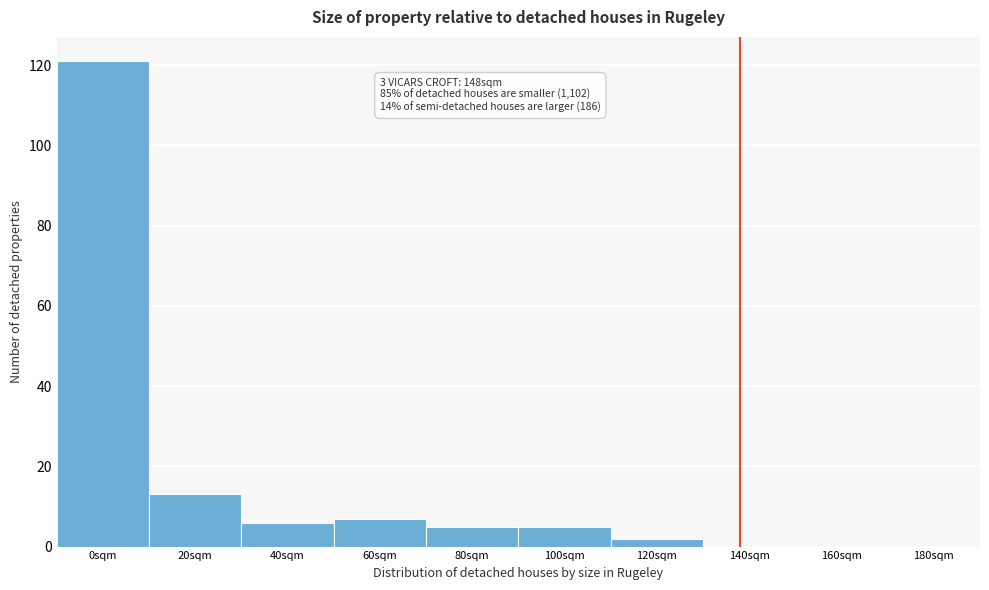

Which has a higher value, 180sqm or 40sqm?

40sqm